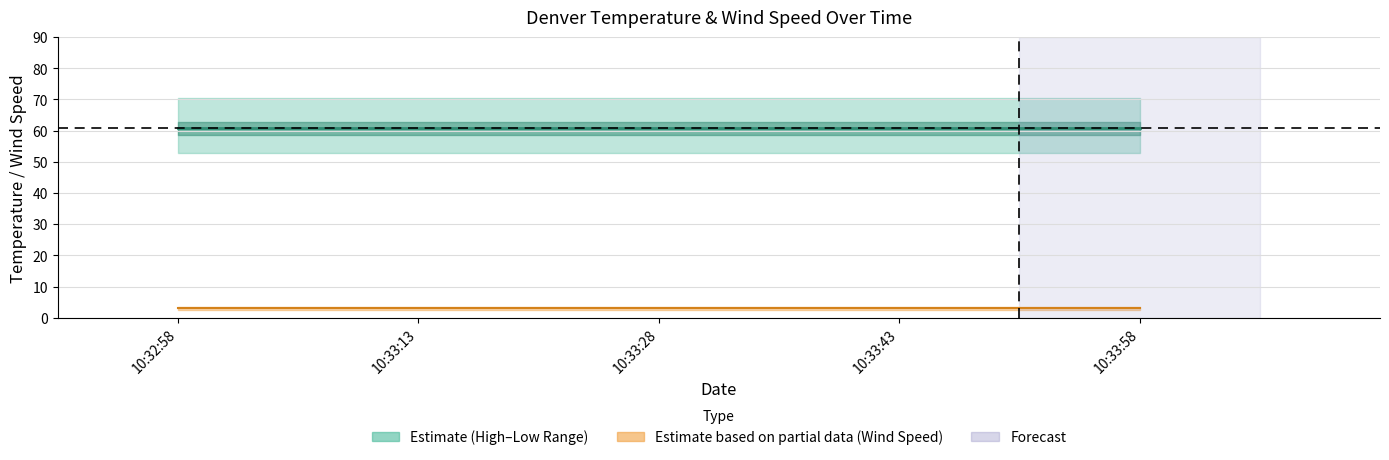

List the series in order of their peak value, highest first.

High Temp, Temp, Low Temp, Wind Speed